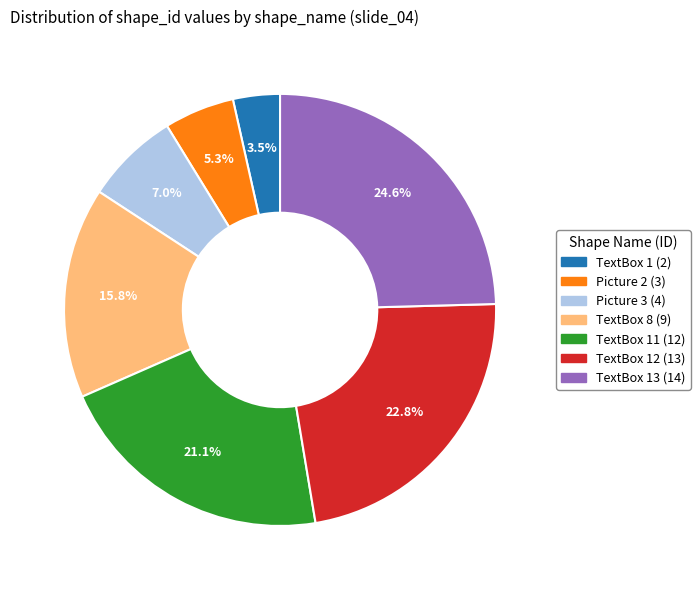

Is there a majority slice in this chart?

No